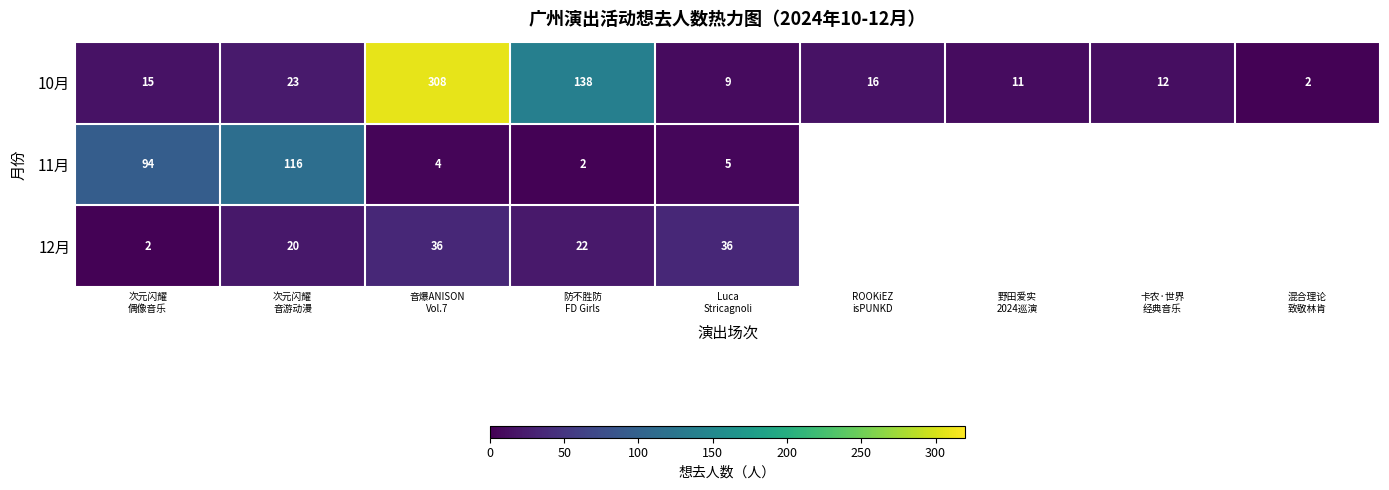

What is the highest value of the 12月 series?

36.0